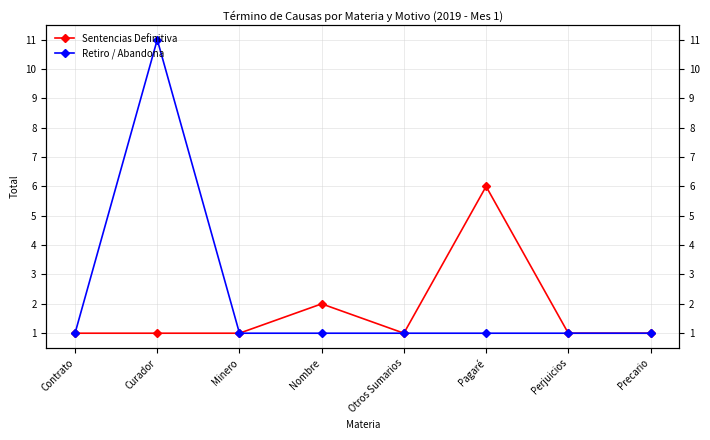

True or false: Sentencias Definitiva and Retiro / Abandona intersect in this chart.

False